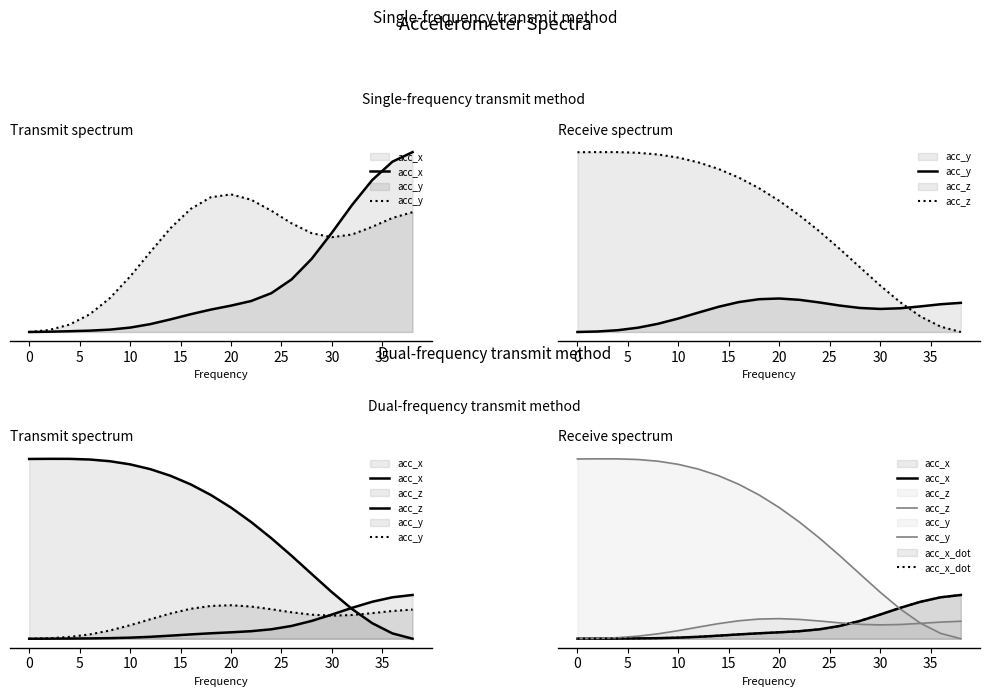

What is the maximum value shown in the chart?

8.3